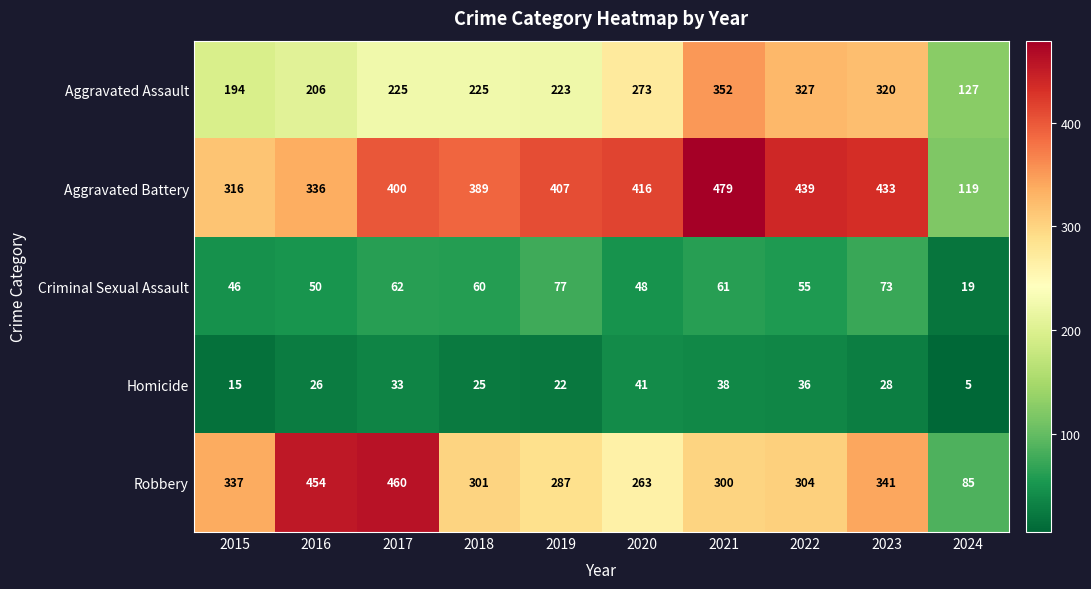

Which category has the highest value across all series?

2021